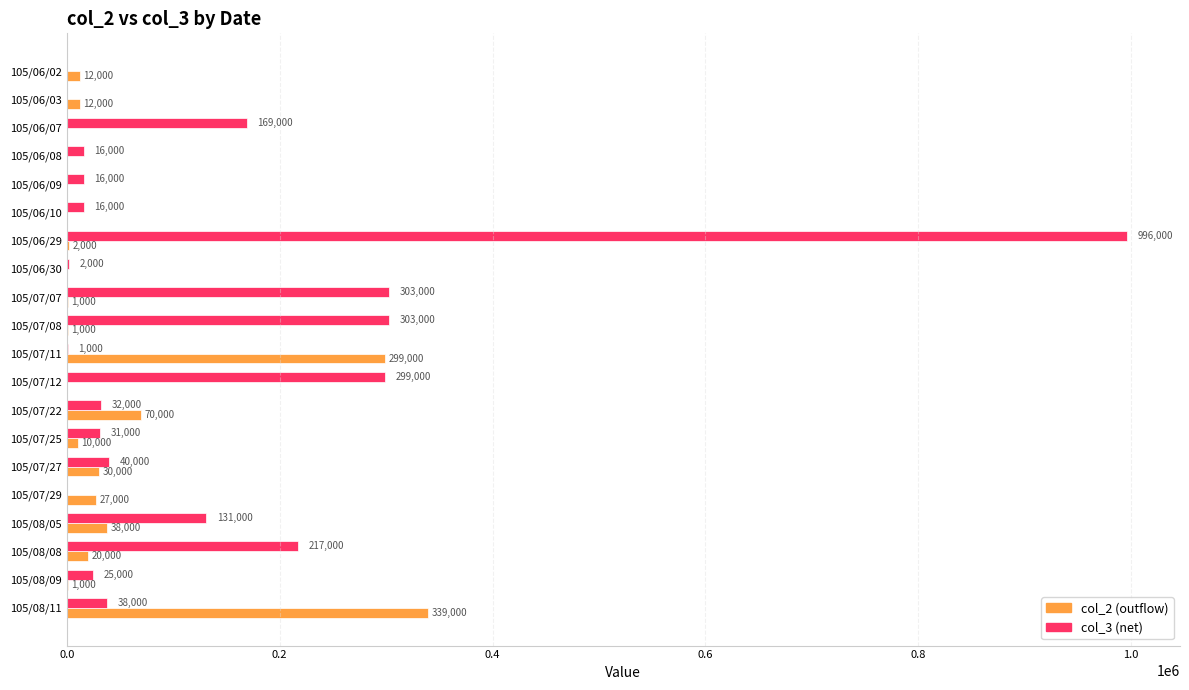

What is the total value across all series at 105/07/22?

102000